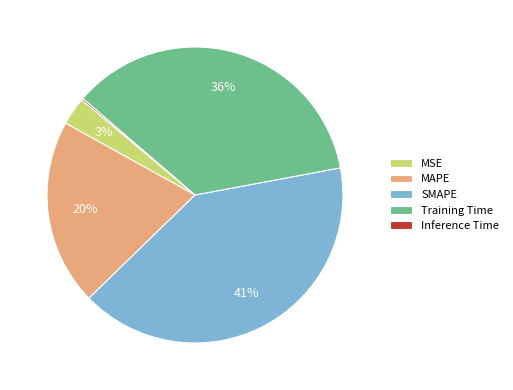

What is the largest slice in the pie chart?

SMAPE